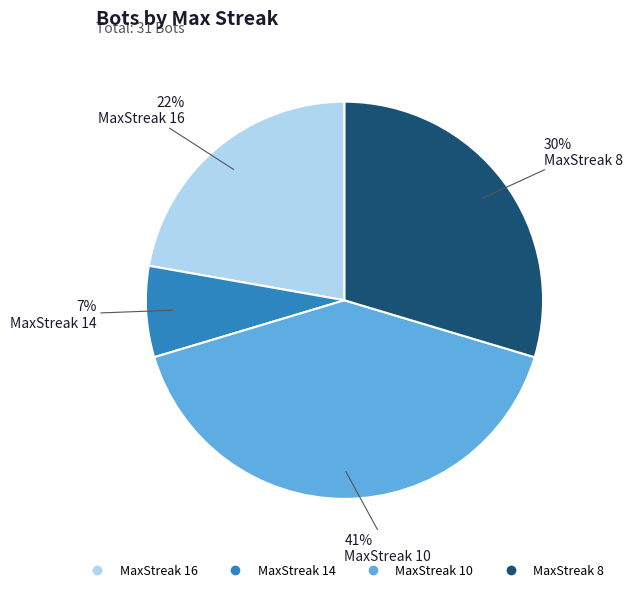

Is there any slice that represents more than half of the pie?

No